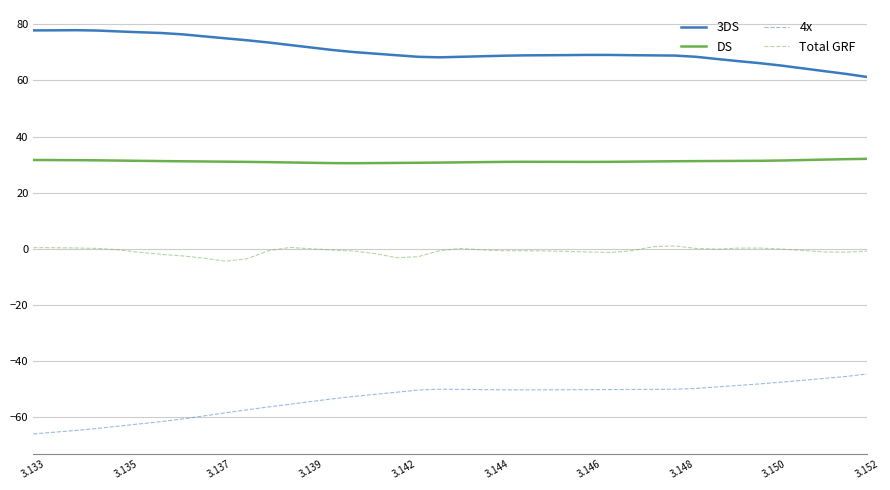

True or false: 4x and DS cross at least once.

False